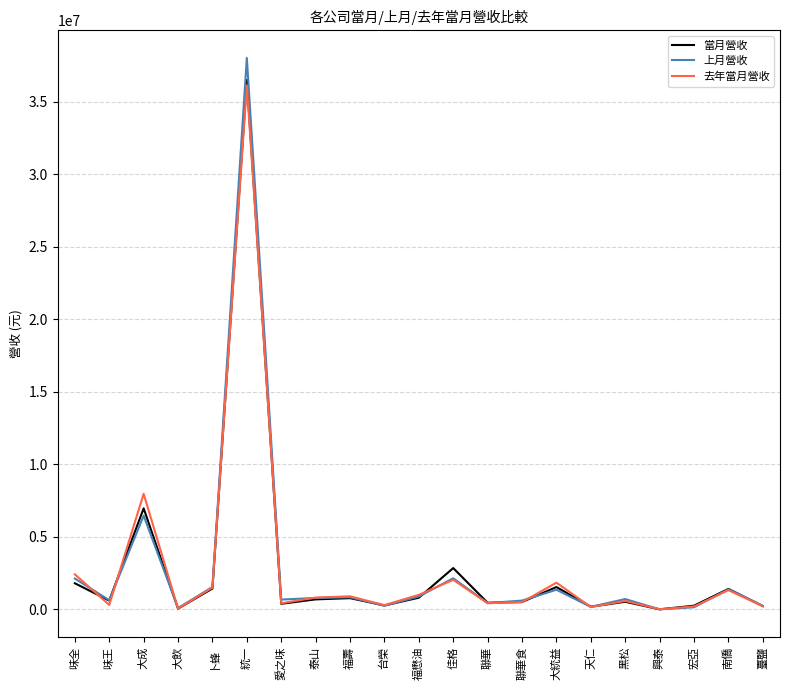

True or false: 上月營收 has a value of 23376004 at 統一.

False